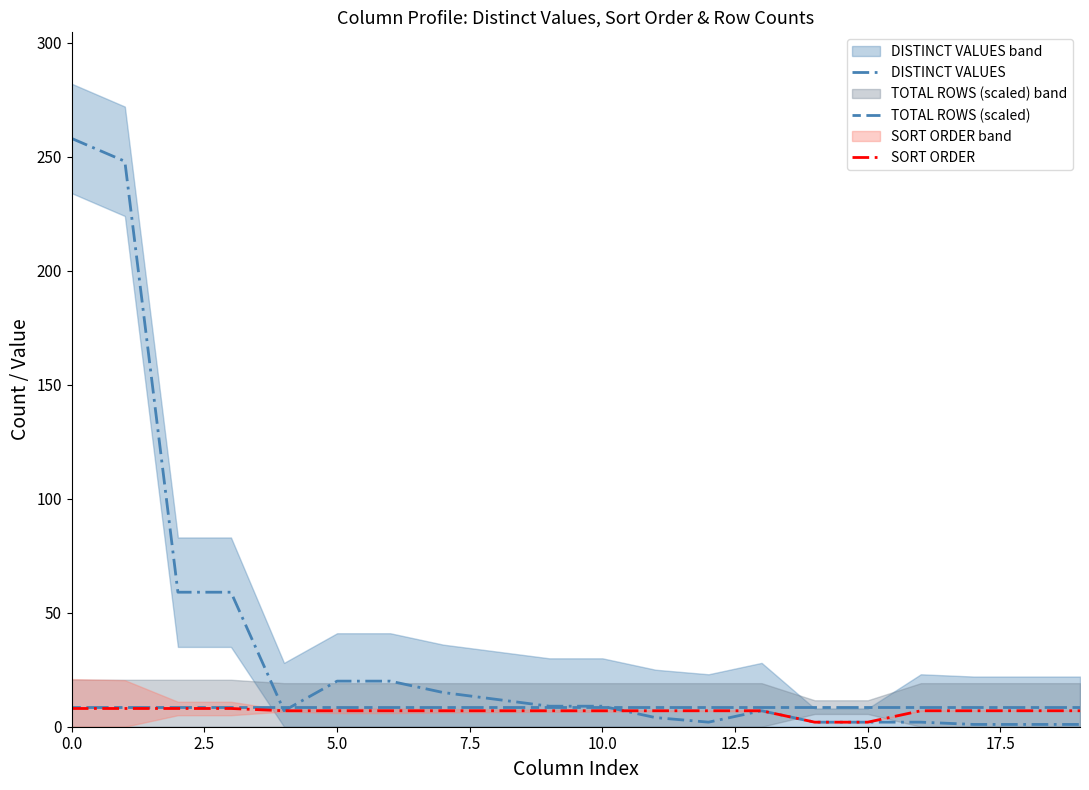

How many interior local valleys does the DISTINCT VALUES series have?

2